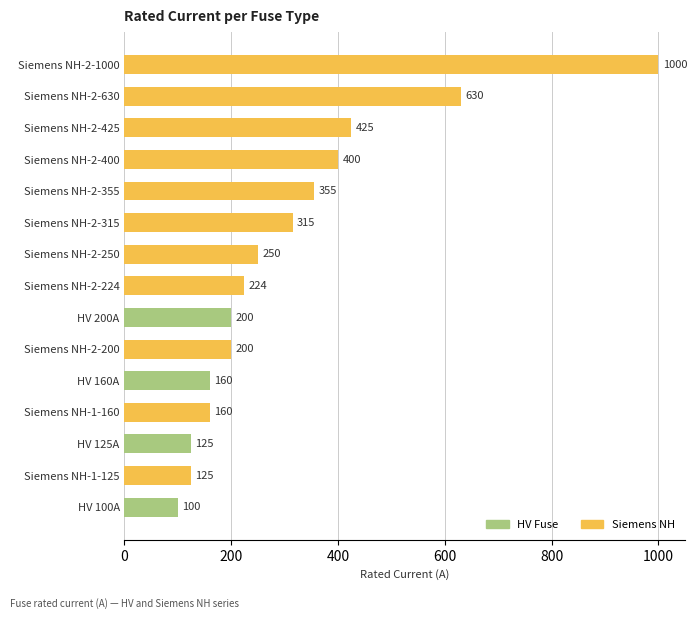

Count the number of data series in this chart.

1